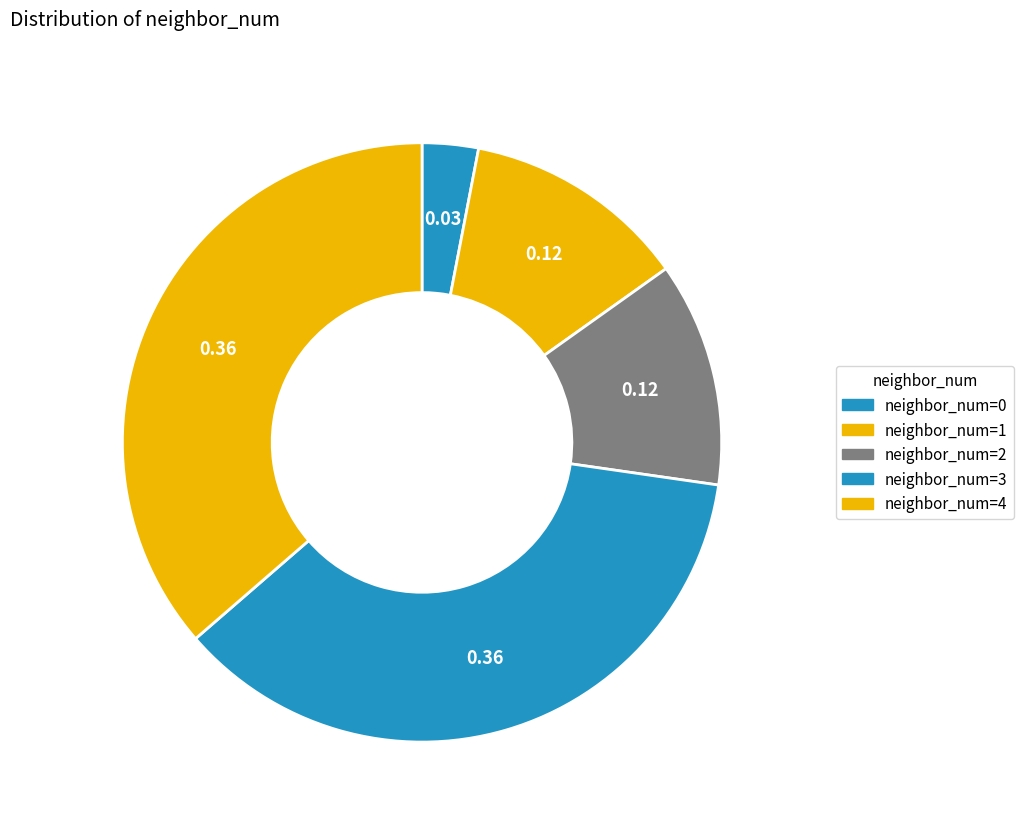

Count the number of slices in the pie.

5